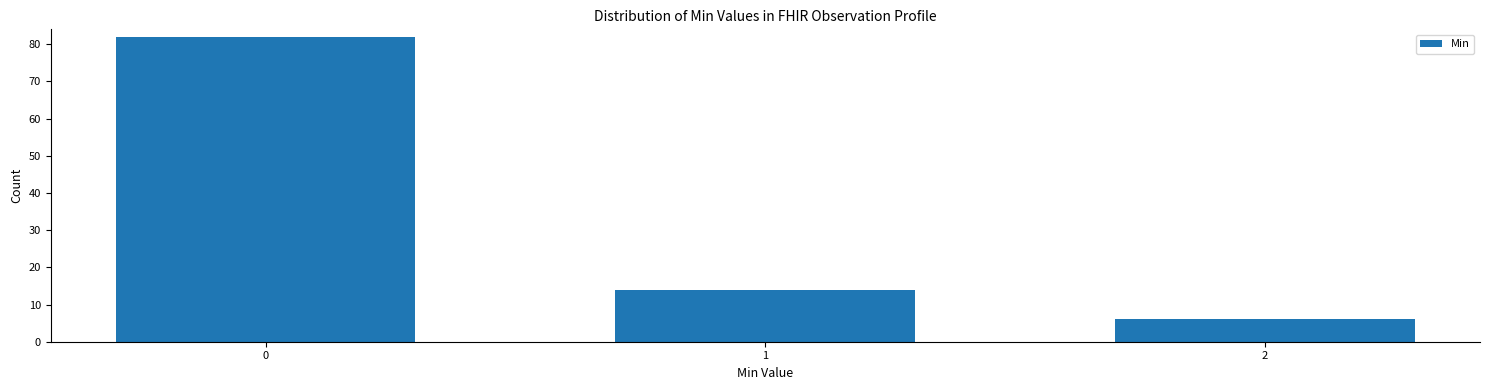

Reading right to left, list all the values displayed in this chart.

2=6	1=14	0=82